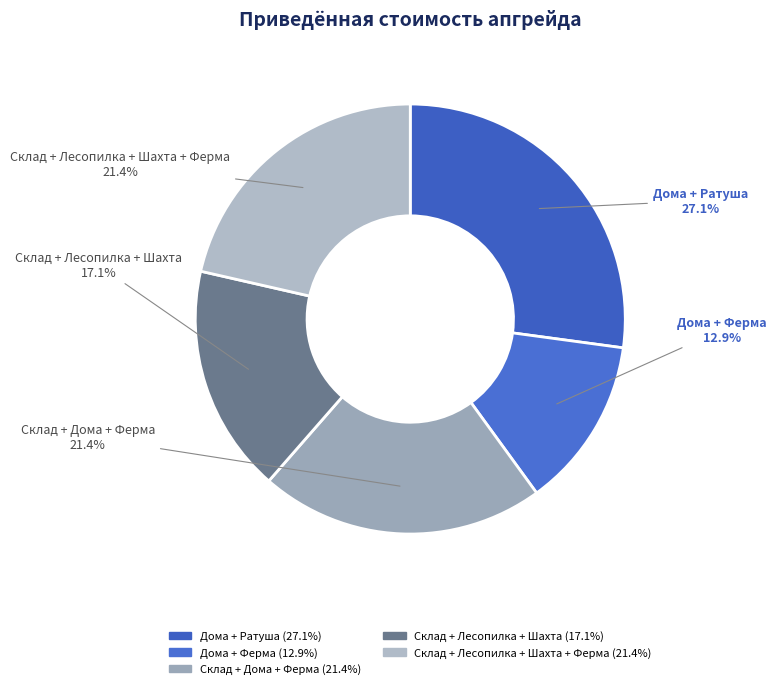

What is the largest slice in the pie chart?

Дома + Ратуша